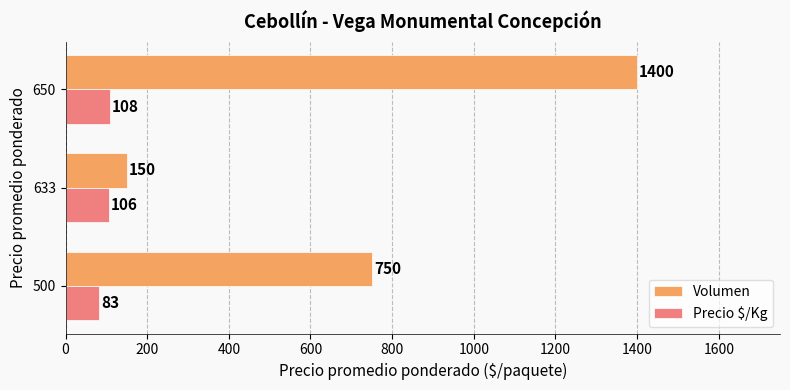

What is the difference between the maximum and minimum values in the Precio $/Kg series?

25